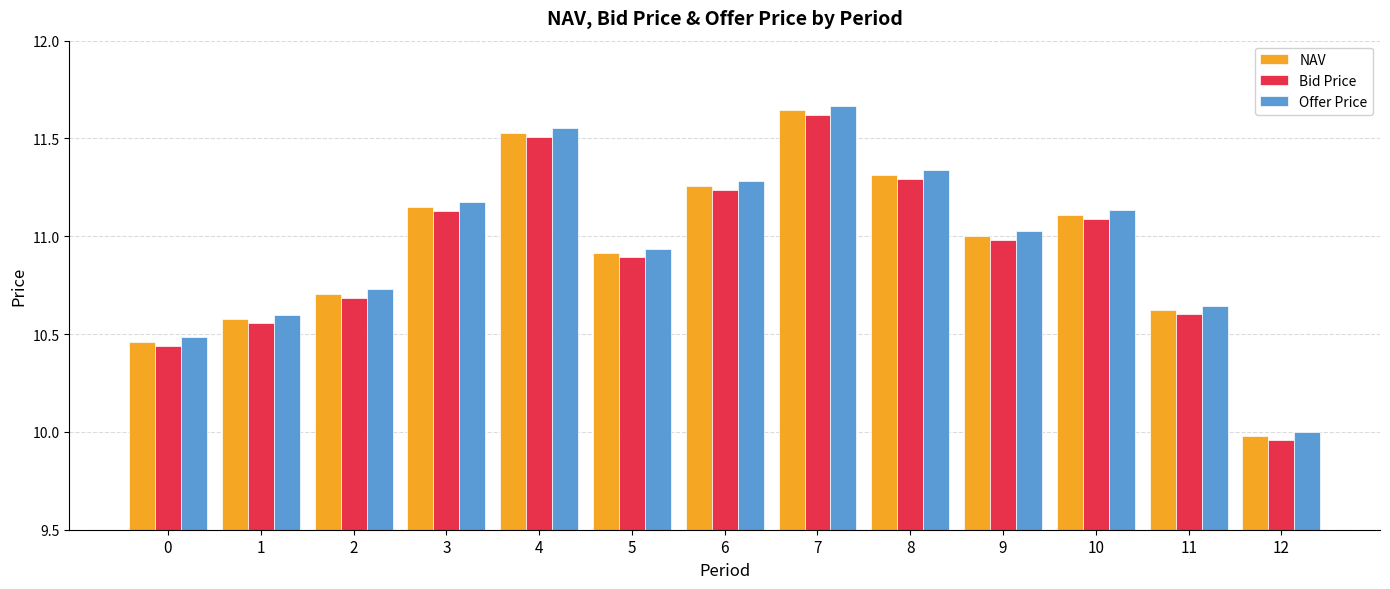

At which label does NAV first exceed 11?

3